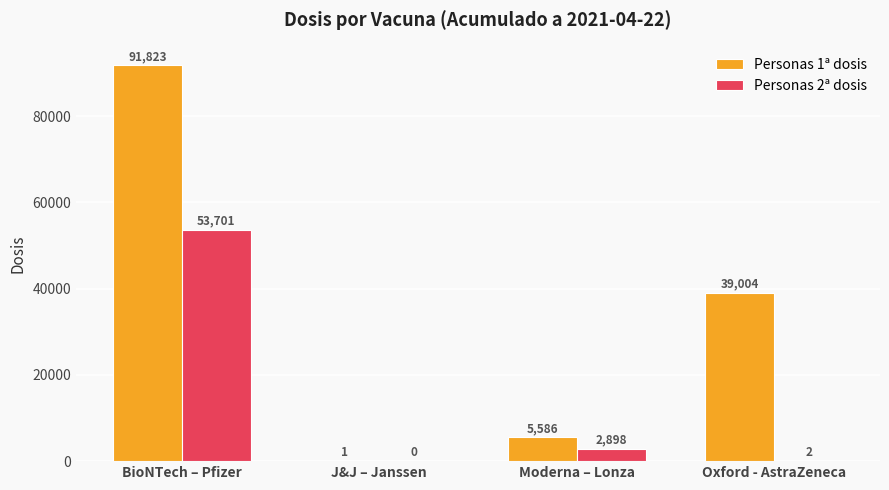

Reading left to right, what are all the values shown in this chart?

Personas 1ª dosis: 91823	1	5586	39004
Personas 2ª dosis: 53701	0	2898	2